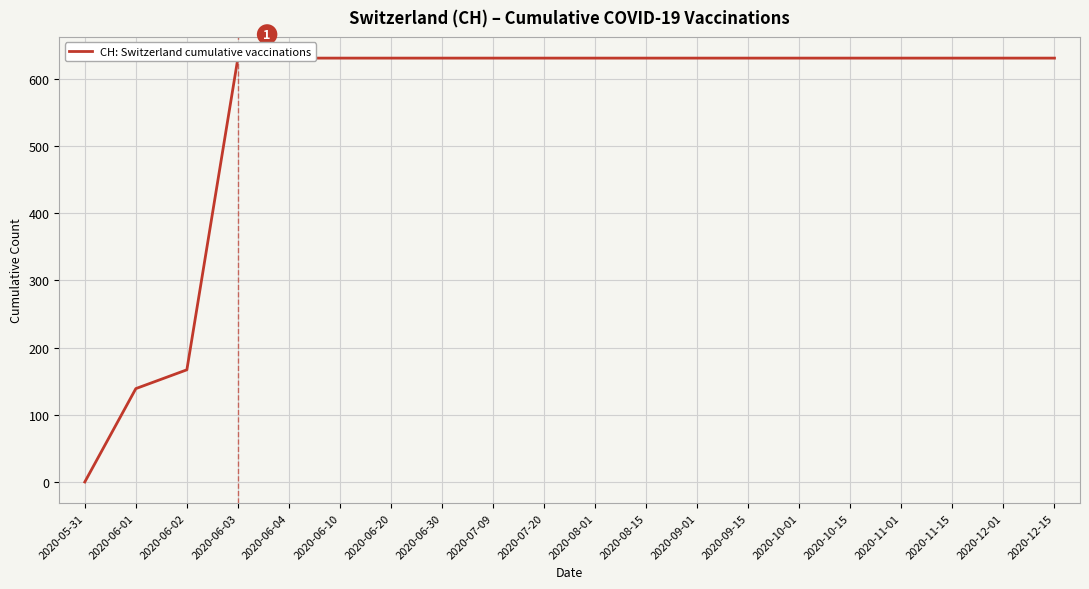

Rank the categories by value from highest to lowest.

2020-06-03, 2020-06-04, 2020-06-10, 2020-06-20, 2020-06-30, 2020-07-09, 2020-07-20, 2020-08-01, 2020-08-15, 2020-09-01, 2020-09-15, 2020-10-01, 2020-10-15, 2020-11-01, 2020-11-15, 2020-12-01, 2020-12-15, 2020-06-02, 2020-06-01, 2020-05-31